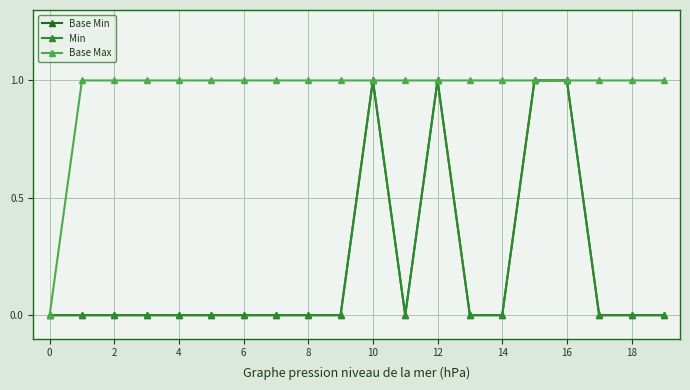

At which category is the sum across all series the highest?

10